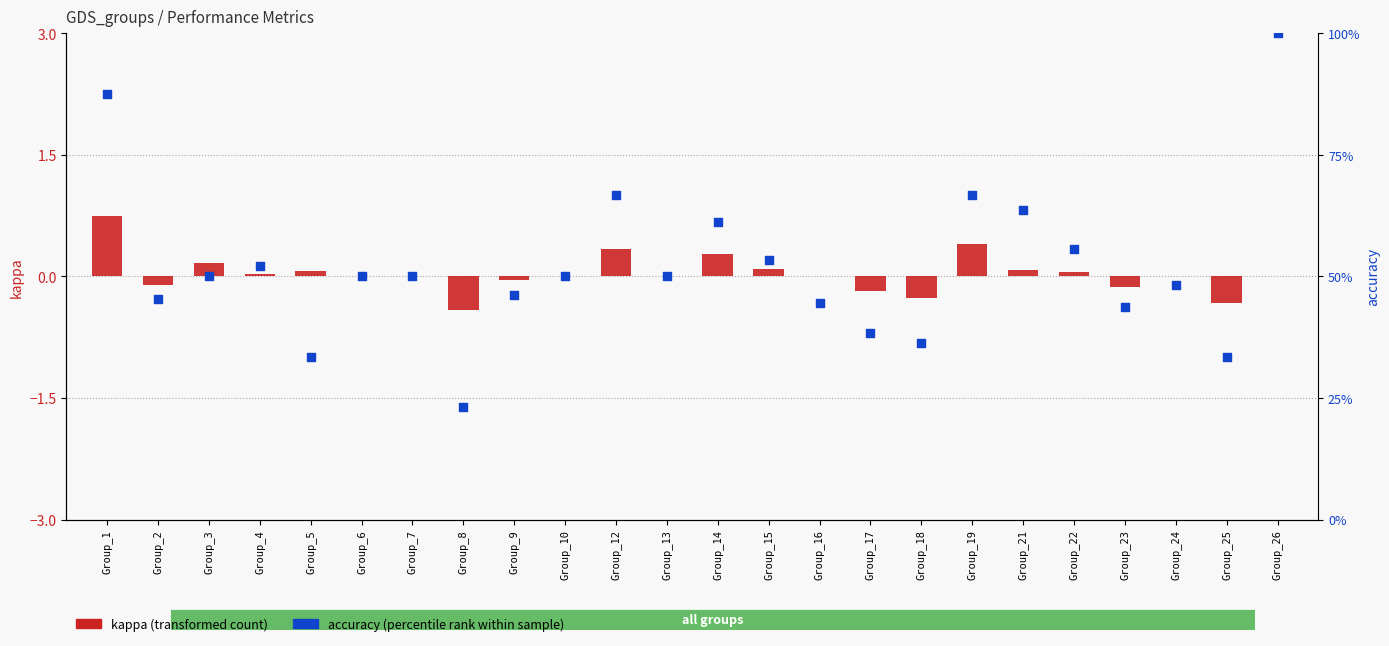

Which series reaches the minimum Y coordinate?

kappa (transformed count)